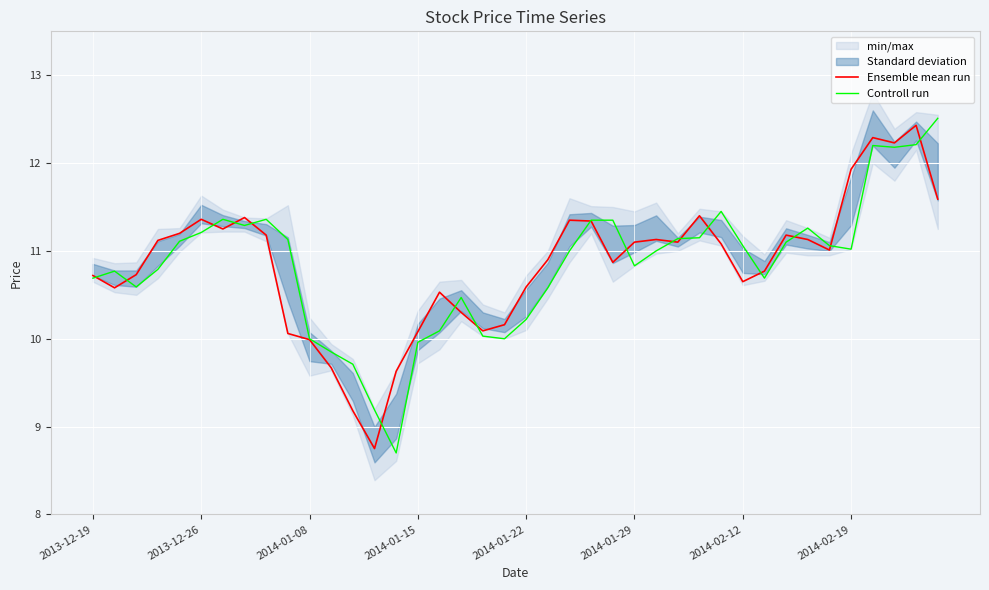

What is the maximum value for Controll run?

12.5